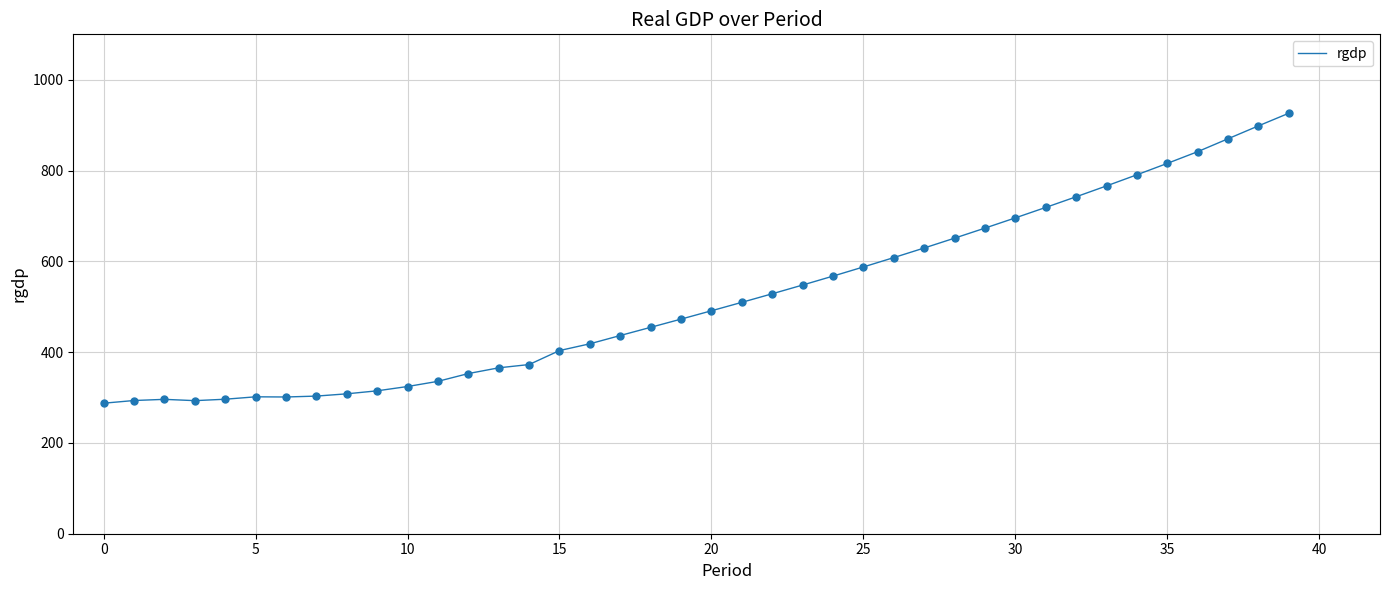

What is the difference between the maximum and minimum values?

638.7